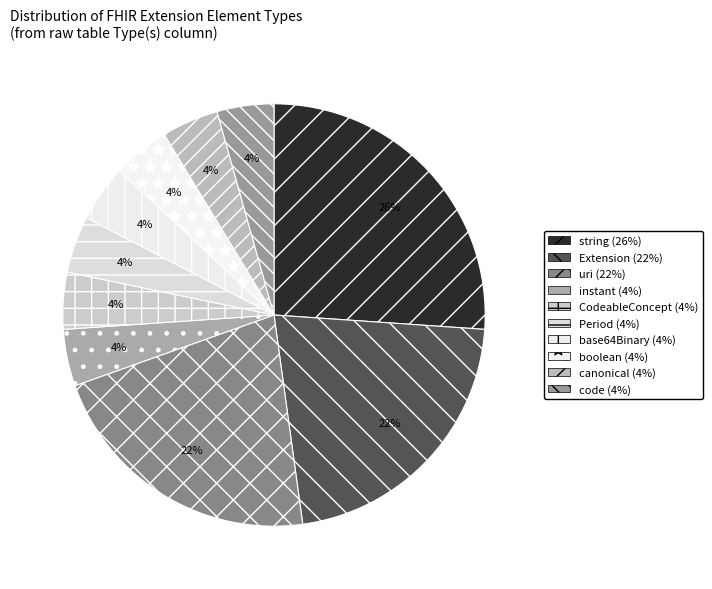

How many segments does this pie chart have?

10